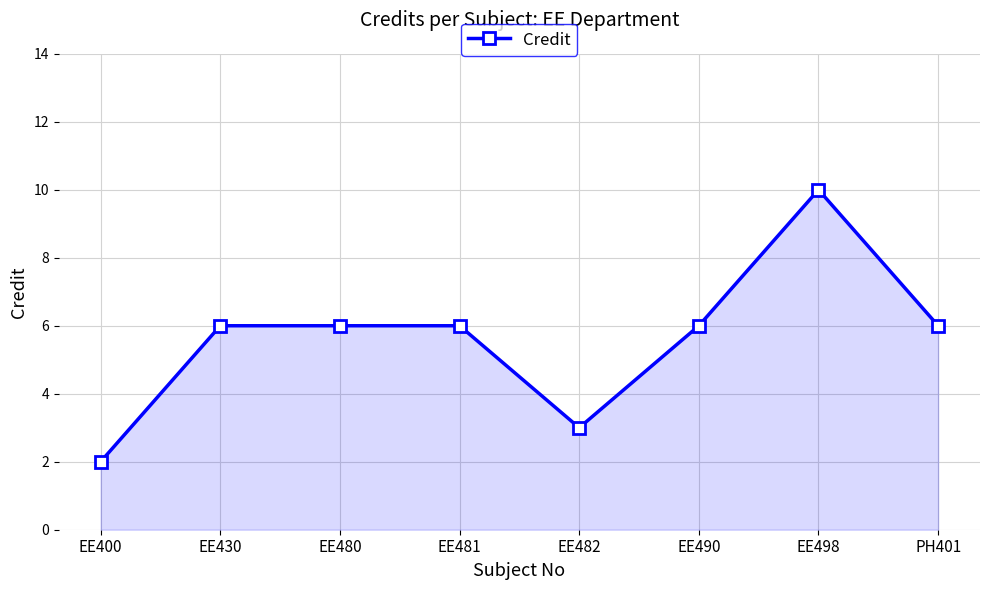

What value does the data have at EE480?

6